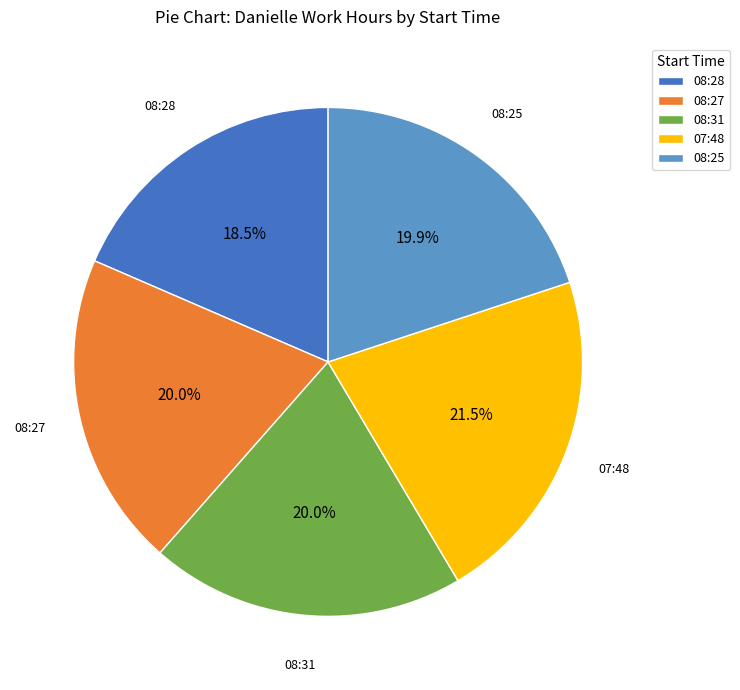

To the nearest percent, what is the difference between the largest and smallest slice percentages?

3%